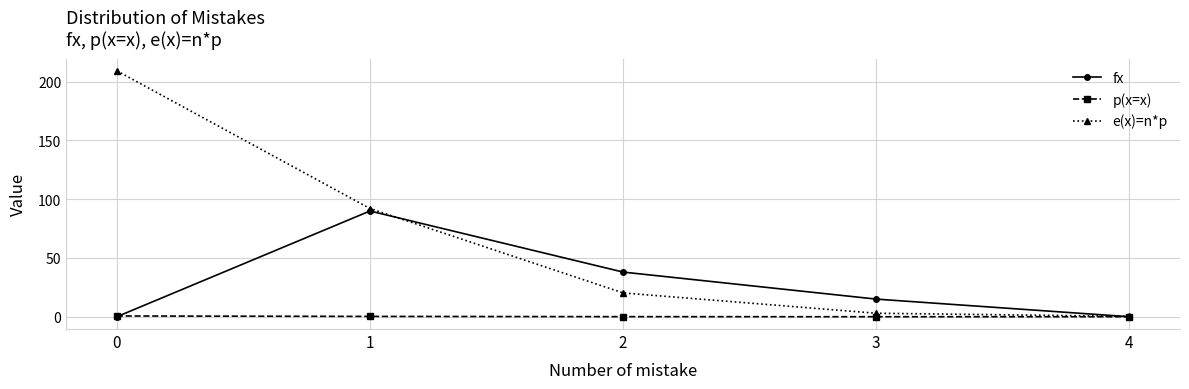

How many data points does each series have?

5